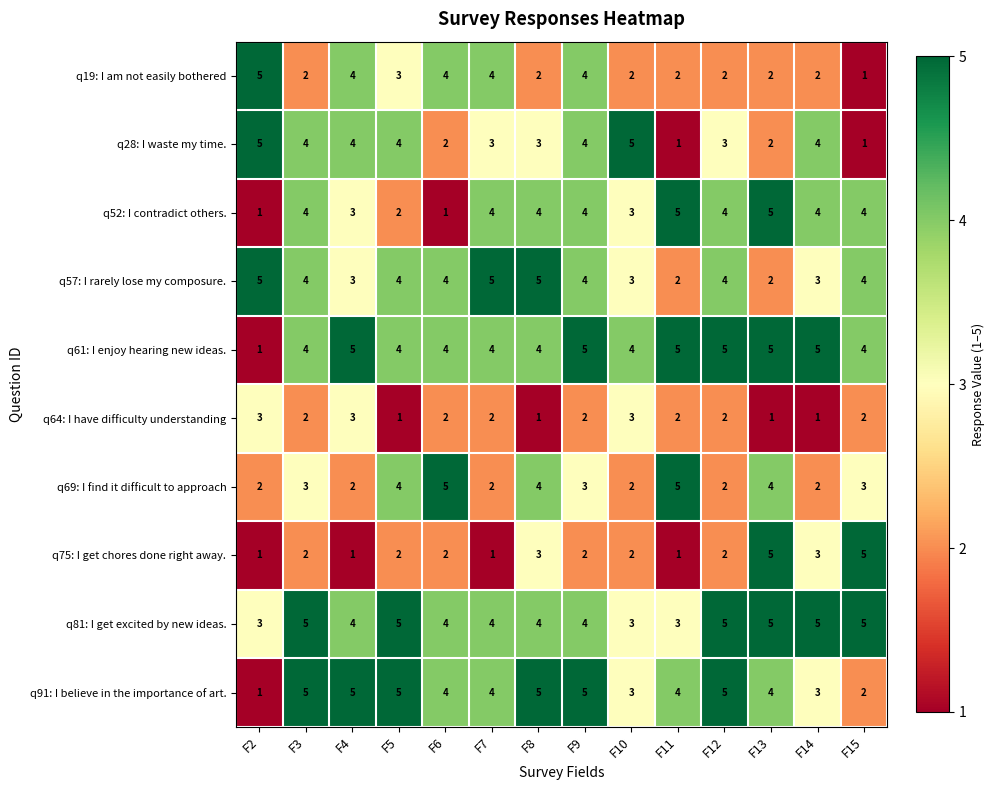

At which label does q64: I have difficulty understanding first exceed 2?

F2